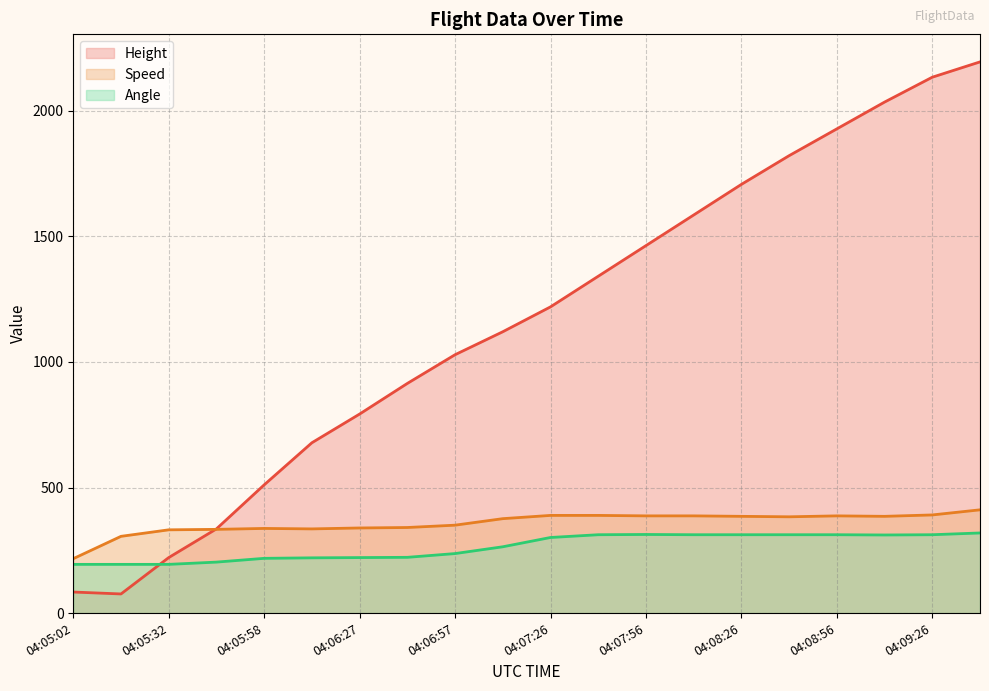

Where do Angle and Height first cross each other?

04:05:17 and 04:05:32